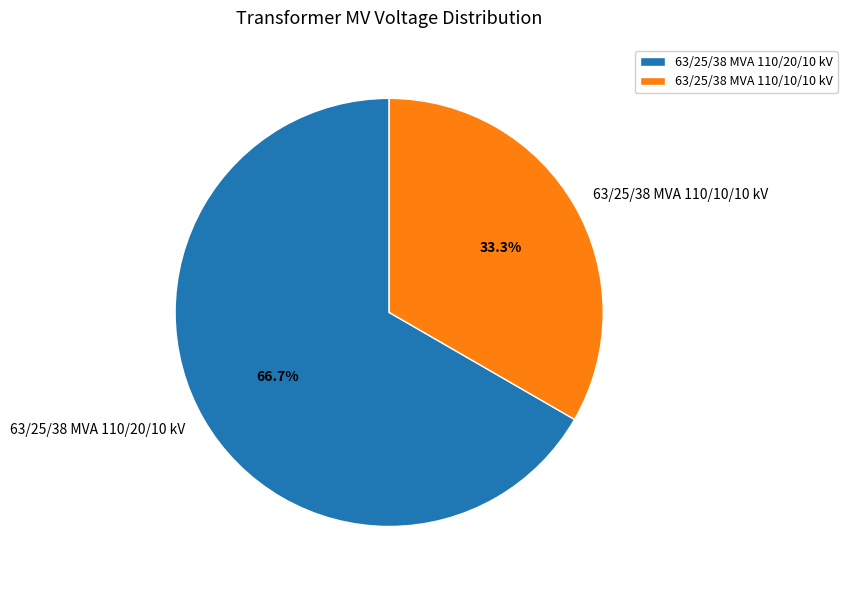

Which has a higher value, 63/25/38 MVA 110/20/10 kV or 63/25/38 MVA 110/10/10 kV?

63/25/38 MVA 110/20/10 kV